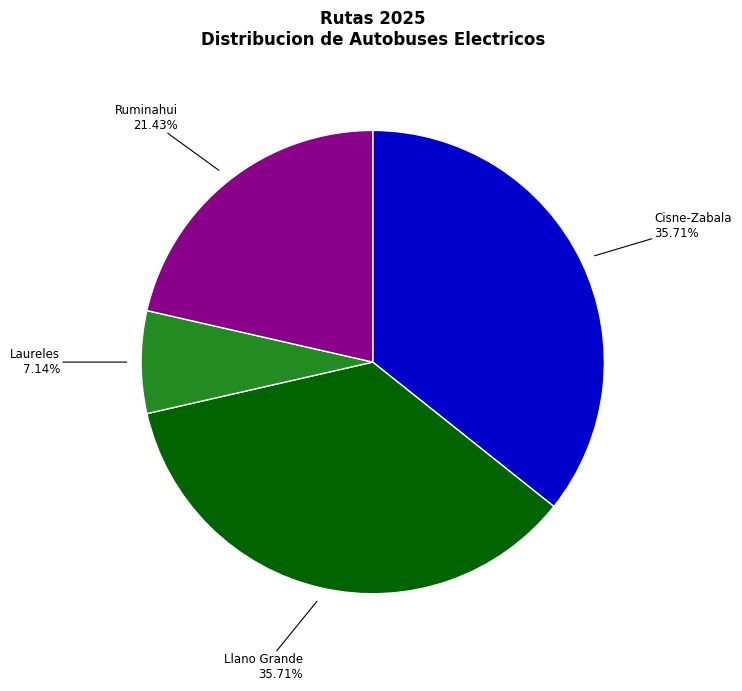

Which has a higher value, Cisne-Zabala or Ruminahui?

Cisne-Zabala